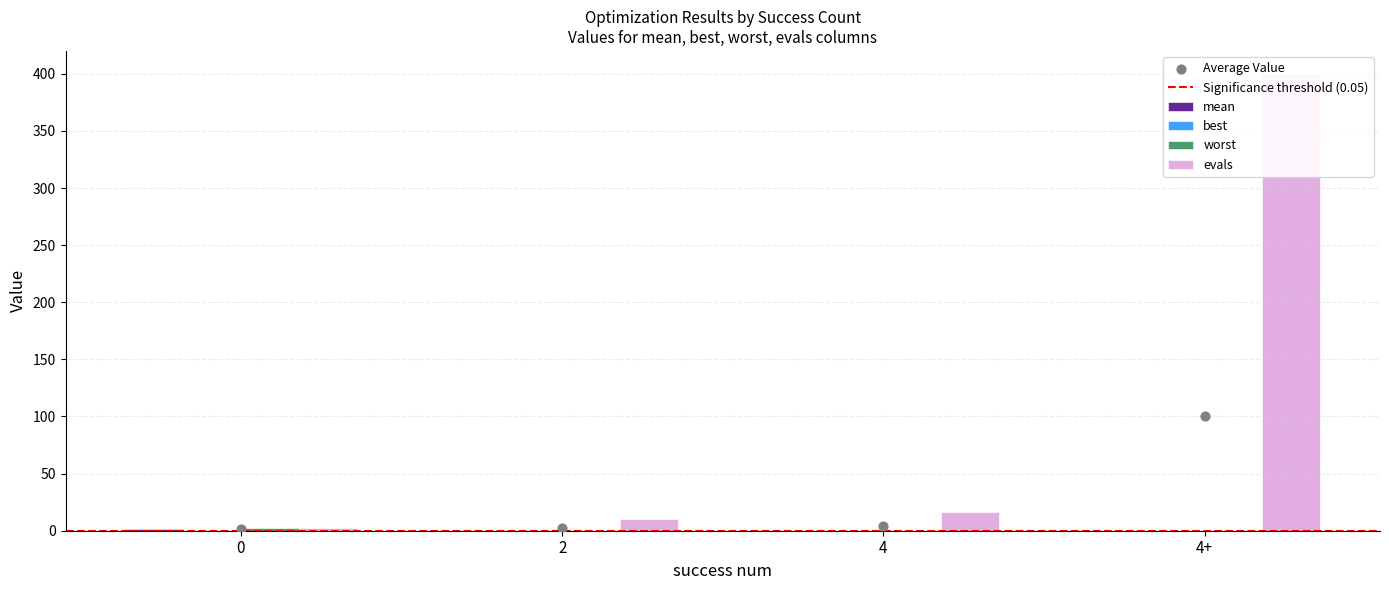

Which series has the largest total across all categories?

evals